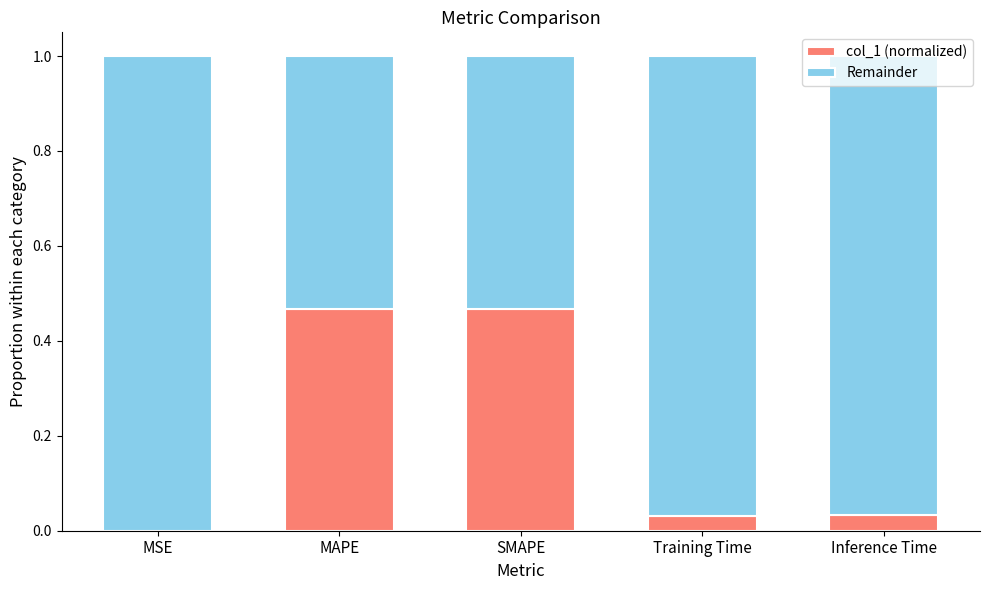

The col_1 (normalized) series shows 0.0 at Inference Time. True or false?

True